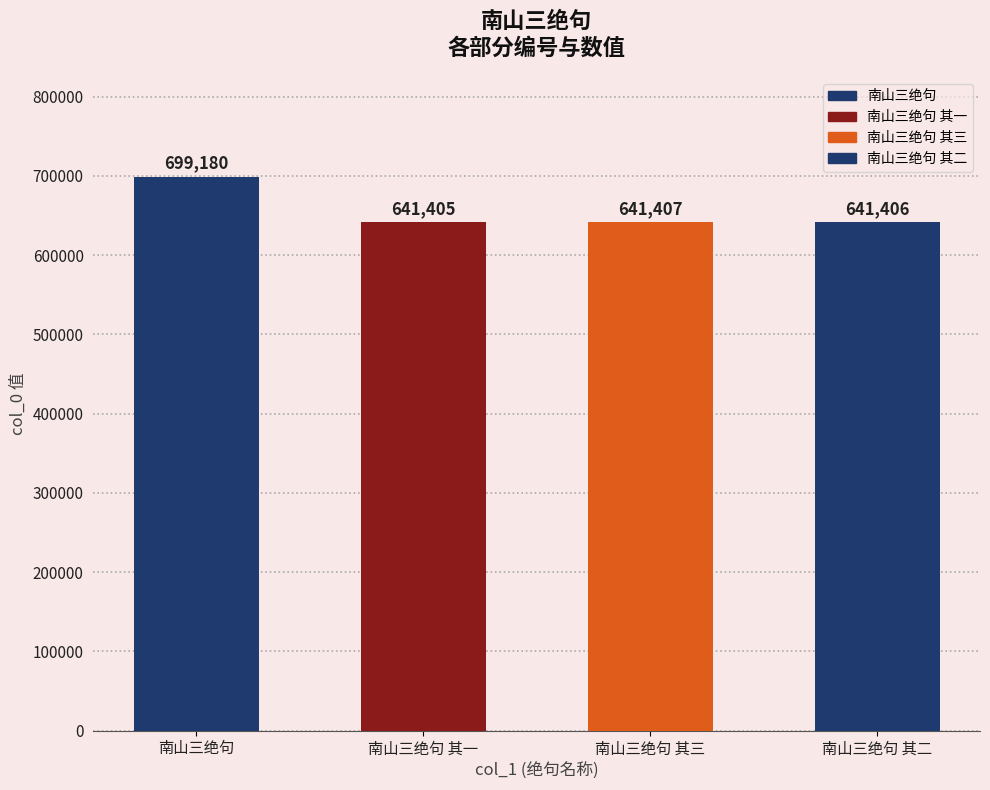

What is the label of the 2nd bar from the left?

南山三绝句 其一